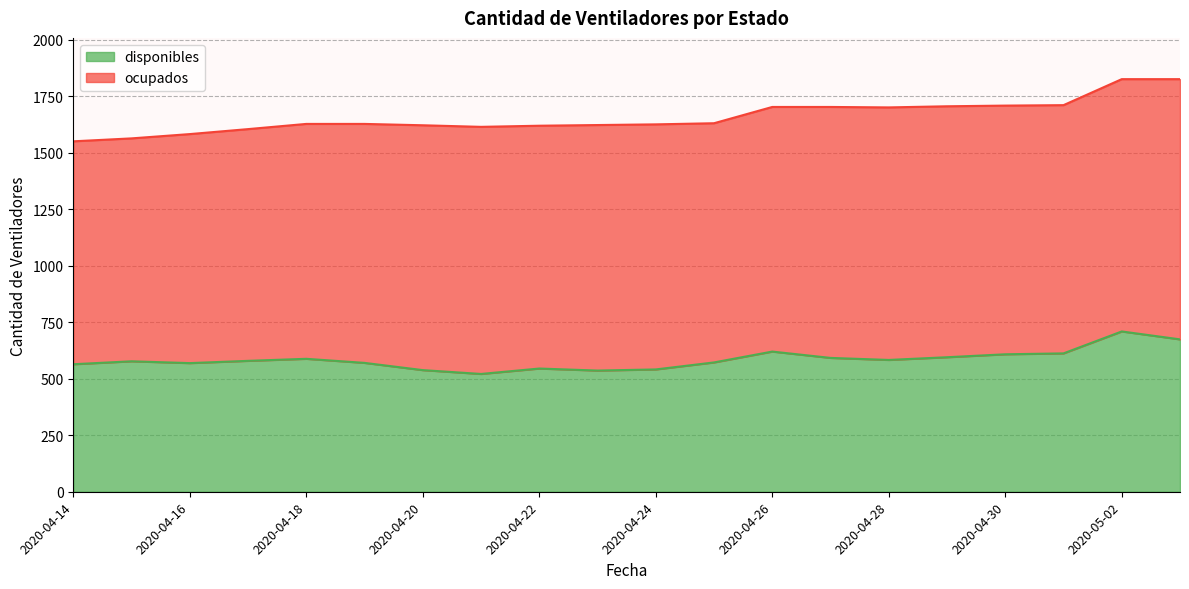

Reading left to right, extract all data points from this chart.

564	577	569	579	588	570	538	521	545	536	541	572	620	592	583	595	608	612	709	674